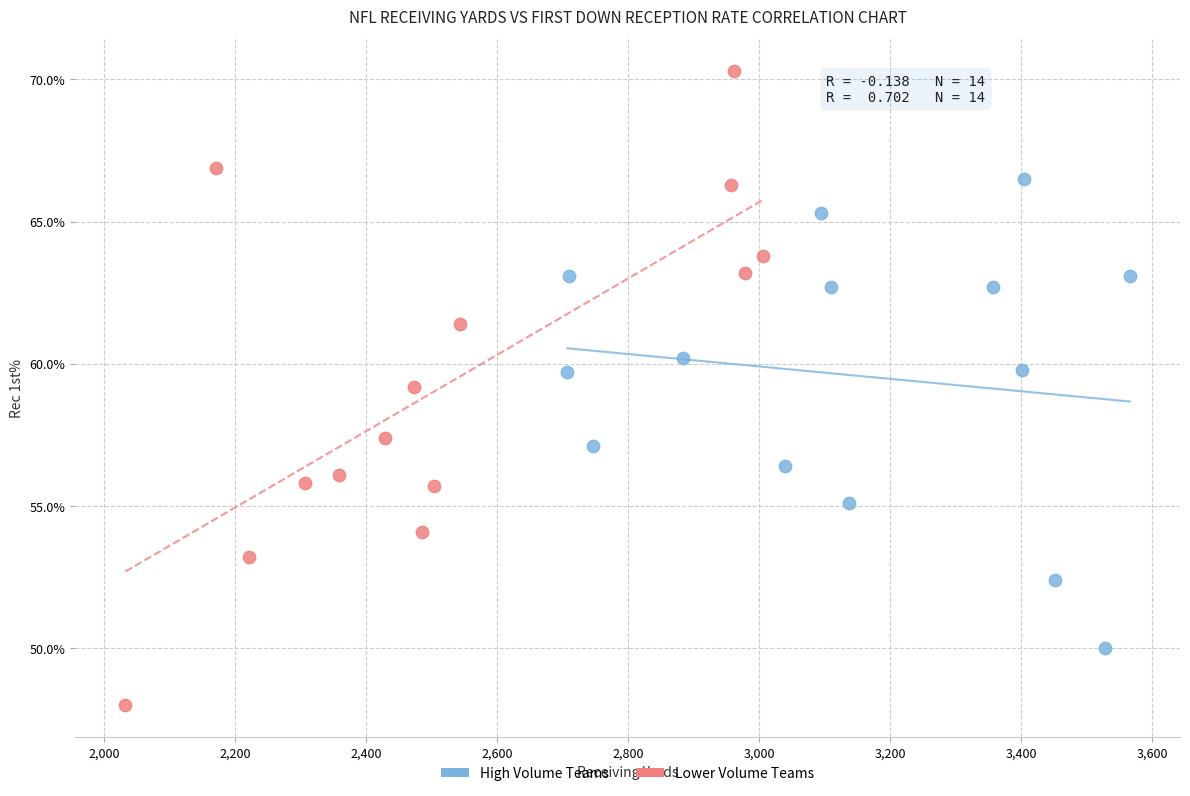

Which series has the widest spread of Y values?

Lower Volume Teams